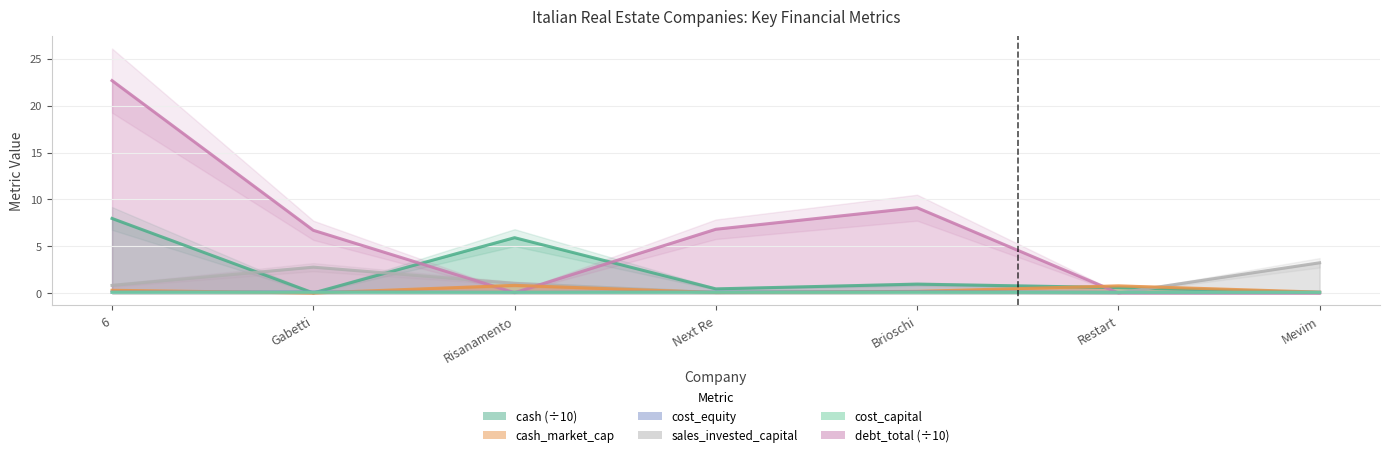

What is the lowest value of the cost_equity series?

0.1